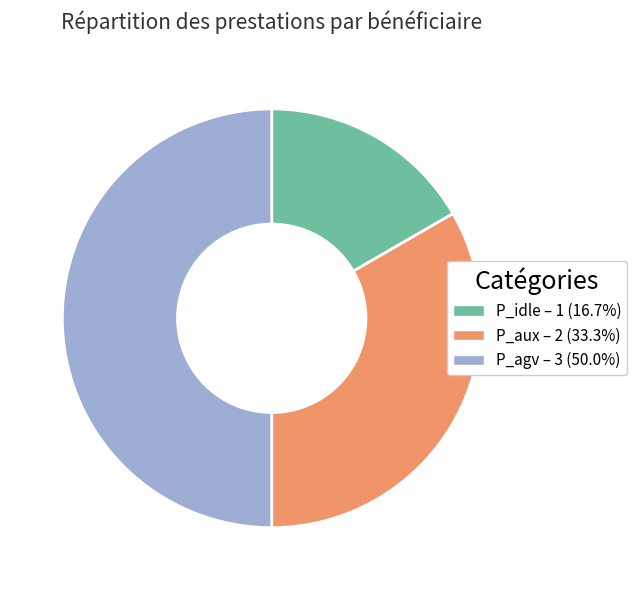

Approximately how many times larger is the value at P_agv – 3 (50.0%) compared to P_aux – 2 (33.3%)?

1.5